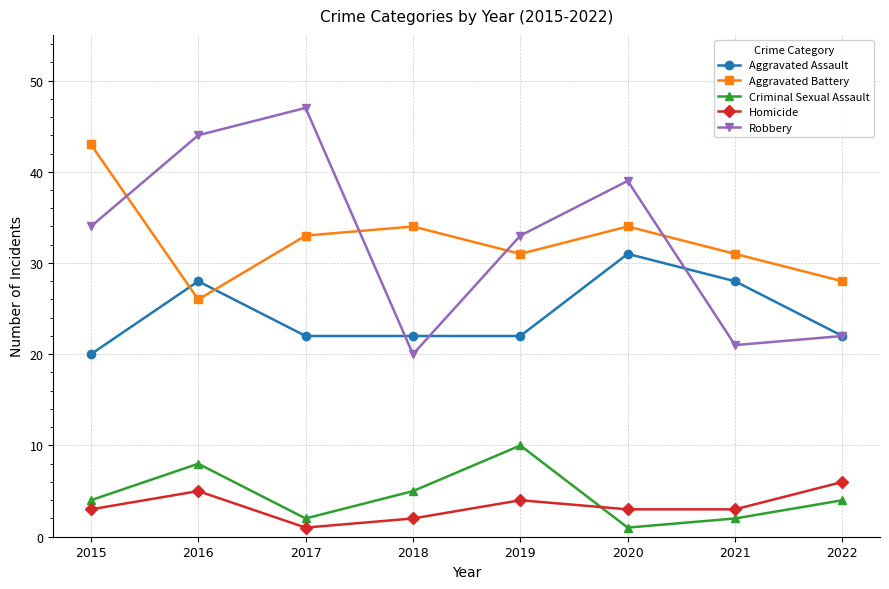

What is the difference between the second highest and second lowest values in the Robbery series?

23